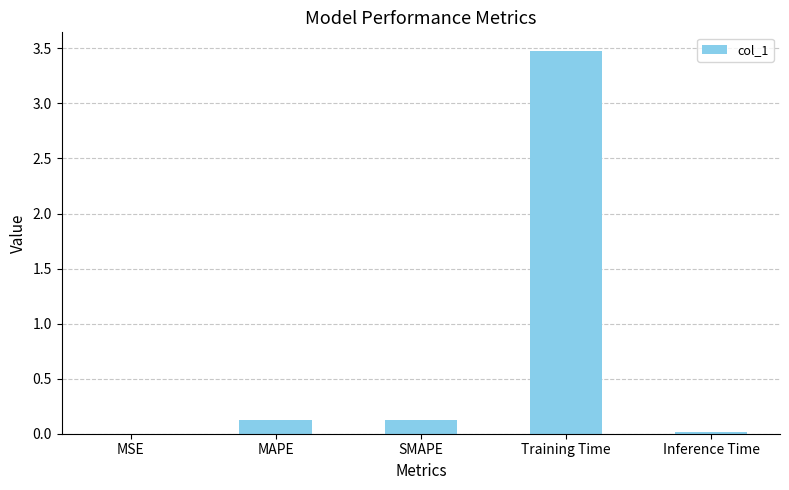

What is the sum of all values?

3.7